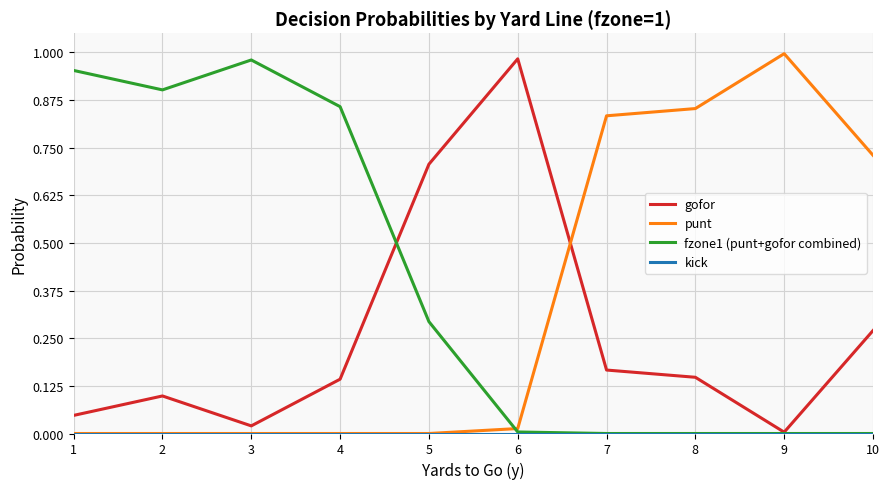

Which series has the largest total across all categories?

fzone1 (punt+gofor combined)